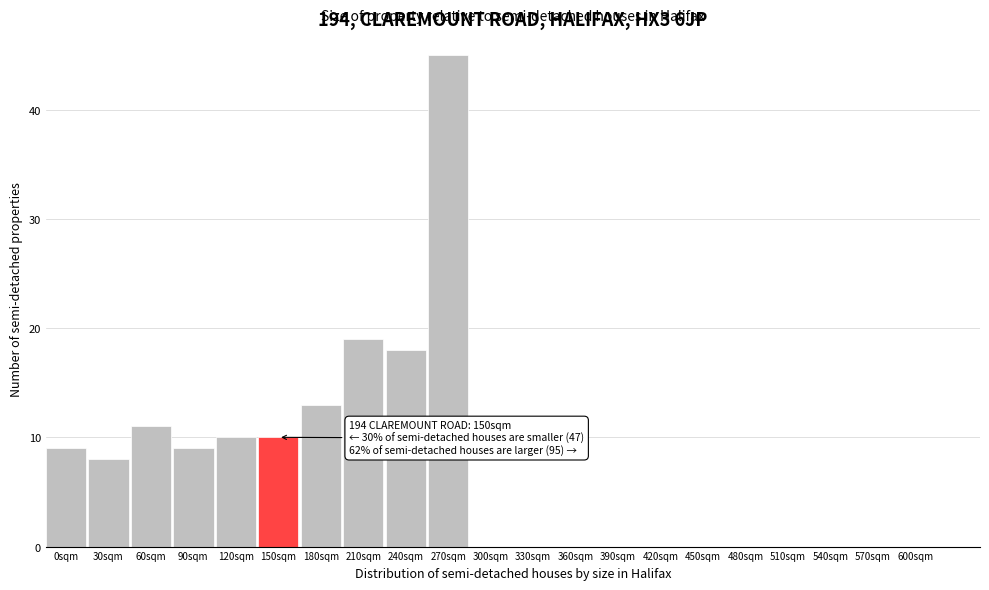

Reading left to right, extract all data points from this chart.

0sqm=9	30sqm=8	60sqm=11	90sqm=9	120sqm=10	150sqm=10	180sqm=13	210sqm=19	240sqm=18	270sqm=45	300sqm=0	330sqm=0	360sqm=0	390sqm=0	420sqm=0	450sqm=0	480sqm=0	510sqm=0	540sqm=0	570sqm=0	600sqm=0